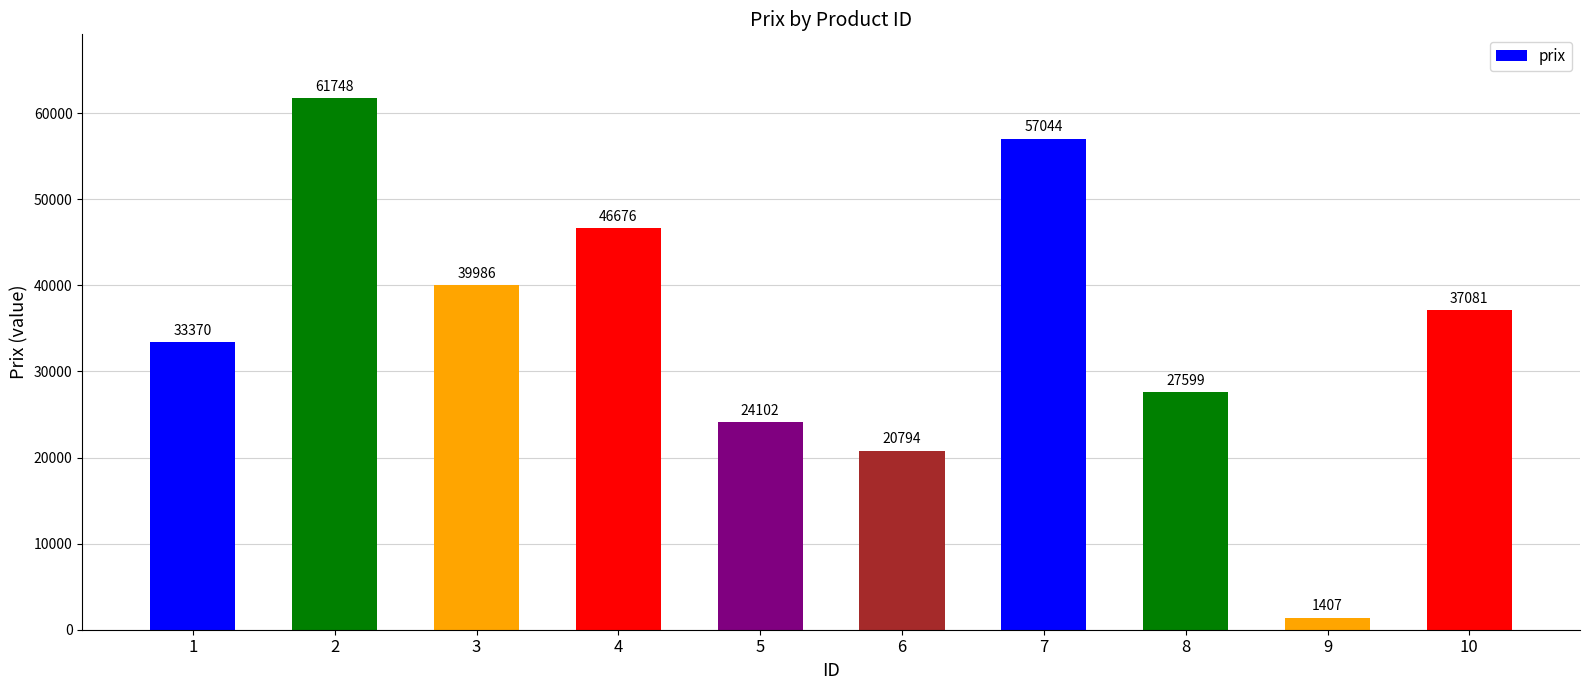

List the labels in order of value, smallest first.

9, 6, 5, 8, 1, 10, 3, 4, 7, 2